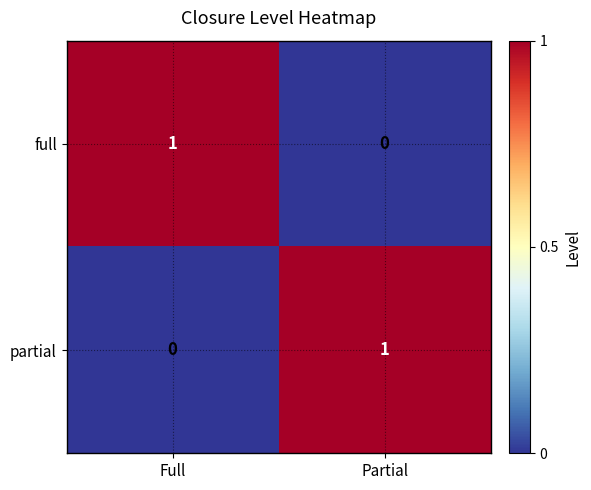

The full series shows 1 at Full. True or false?

True